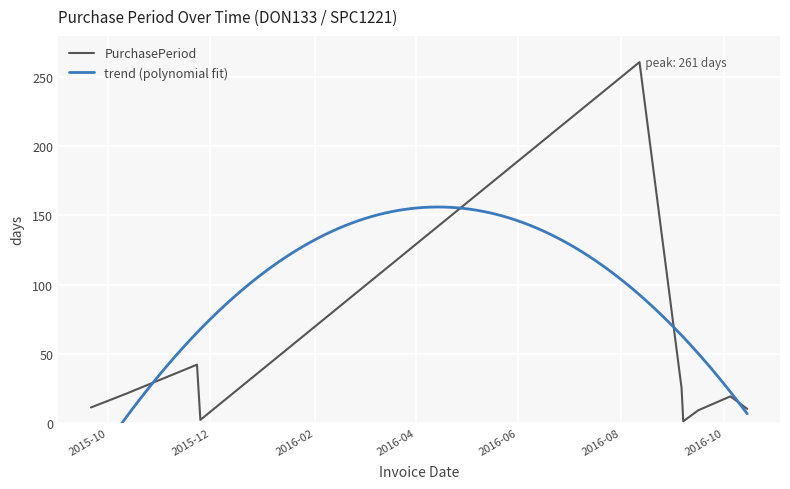

Which category has the lowest value across all series?

2016-09-07